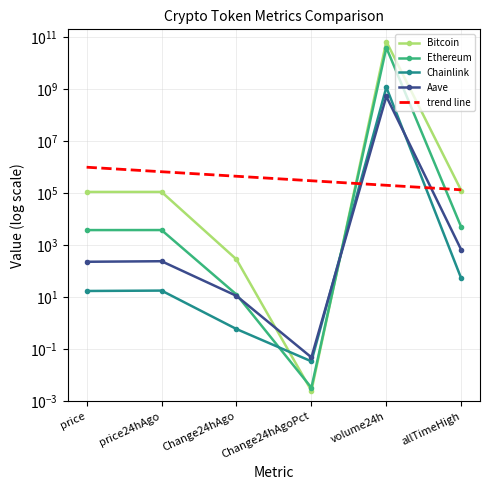

How many data points in Ethereum are less than 3837?

3